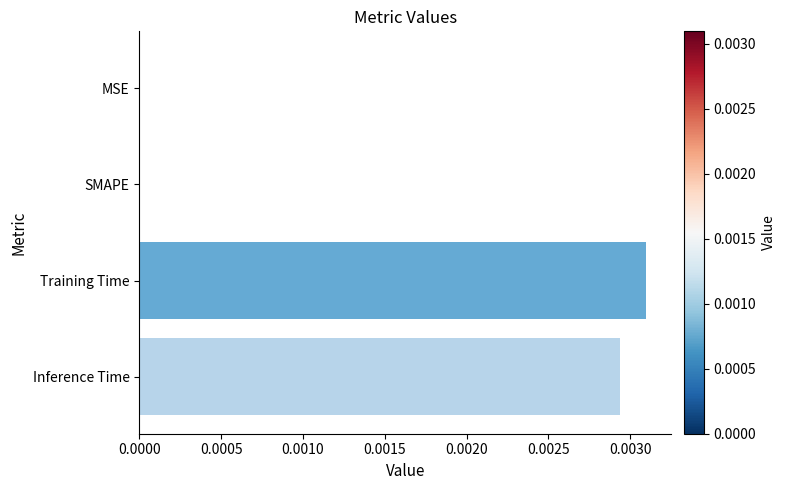

How many values are between 0 and 1?

4